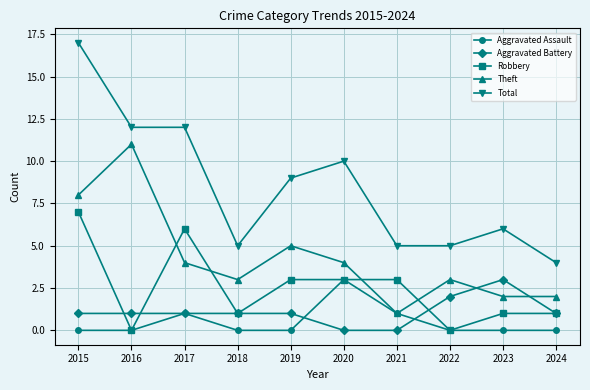

What is the maximum value shown in the chart?

17